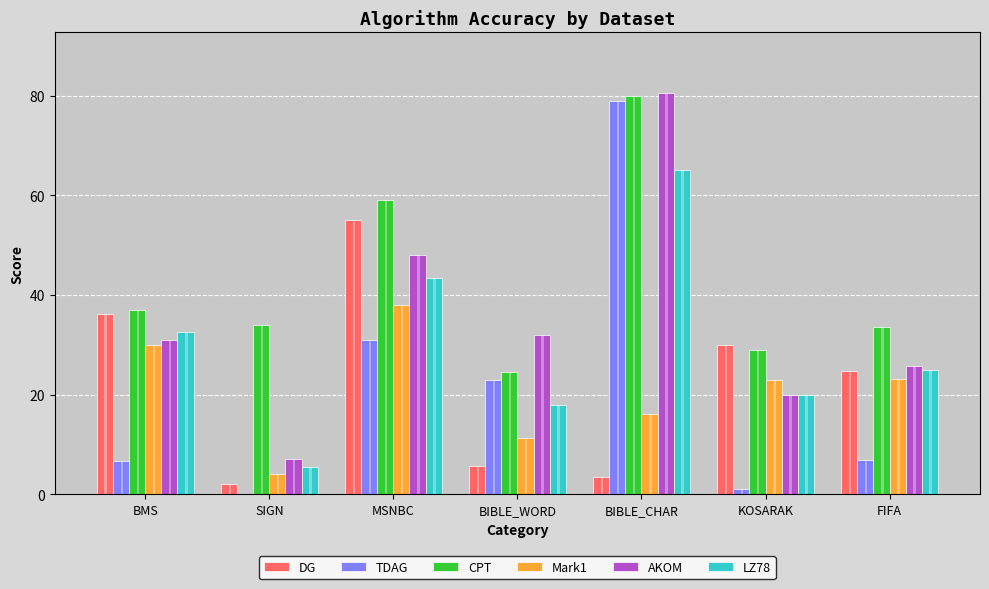

Is the value of AKOM at BIBLE_CHAR greater than the value of Mark1 at KOSARAK?

Yes